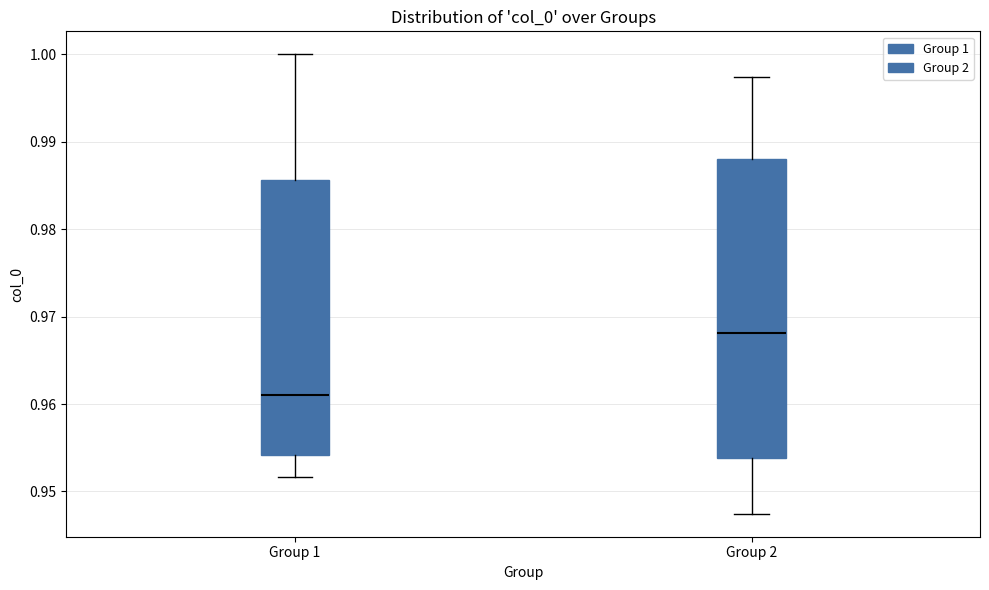

Reading left to right, read every box against the y-axis: the position of its median line, the range the box covers, and the ends of its whiskers. The values are not printed on the chart, so give them approximately, as read against the axis.

Group 1: median 0.961, box 0.954 to 0.986, whiskers 0.952 to 1.000
Group 2: median 0.968, box 0.954 to 0.988, whiskers 0.947 to 0.997